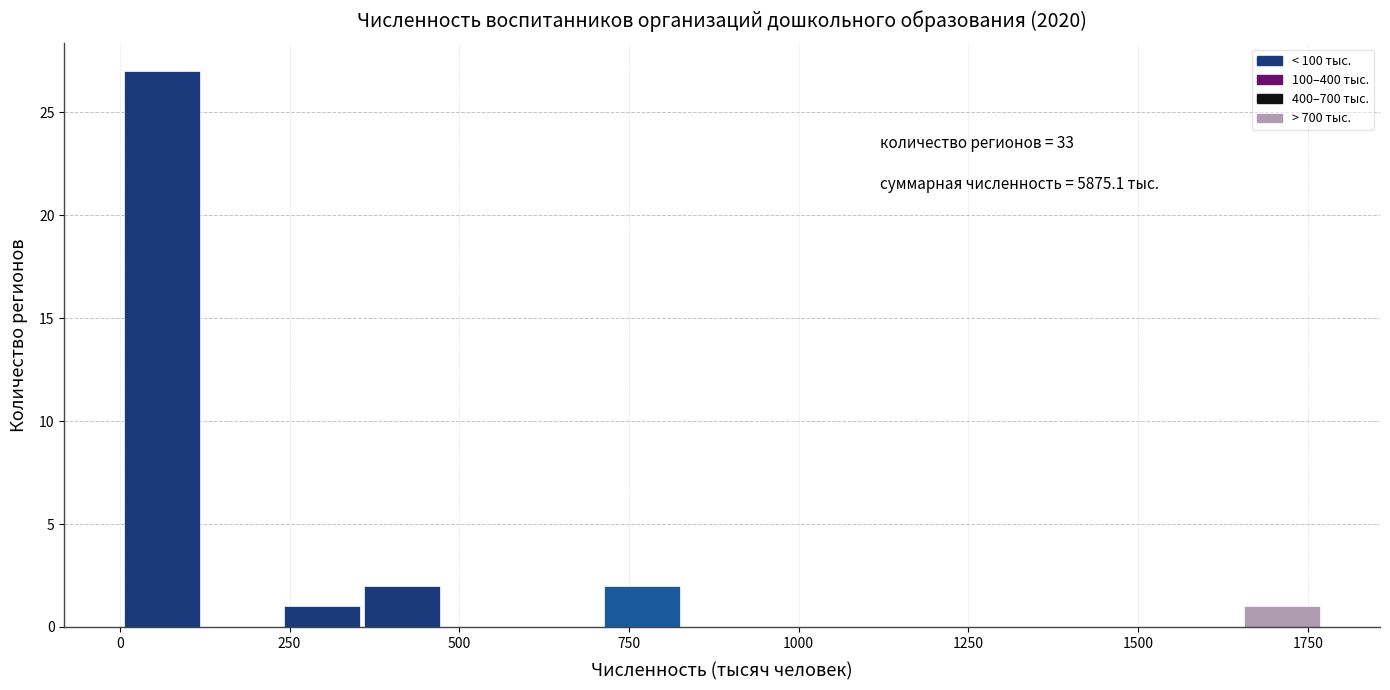

Read against the x-axis, roughly where is the centre of the tallest bar?

50